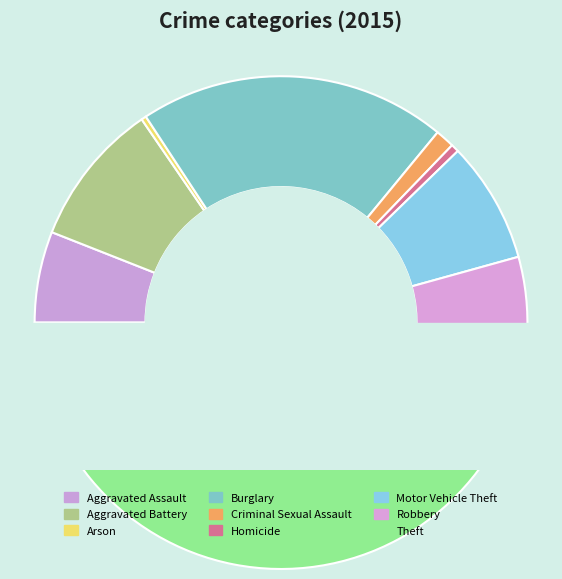

Does Motor Vehicle Theft represent more than half of the total?

No